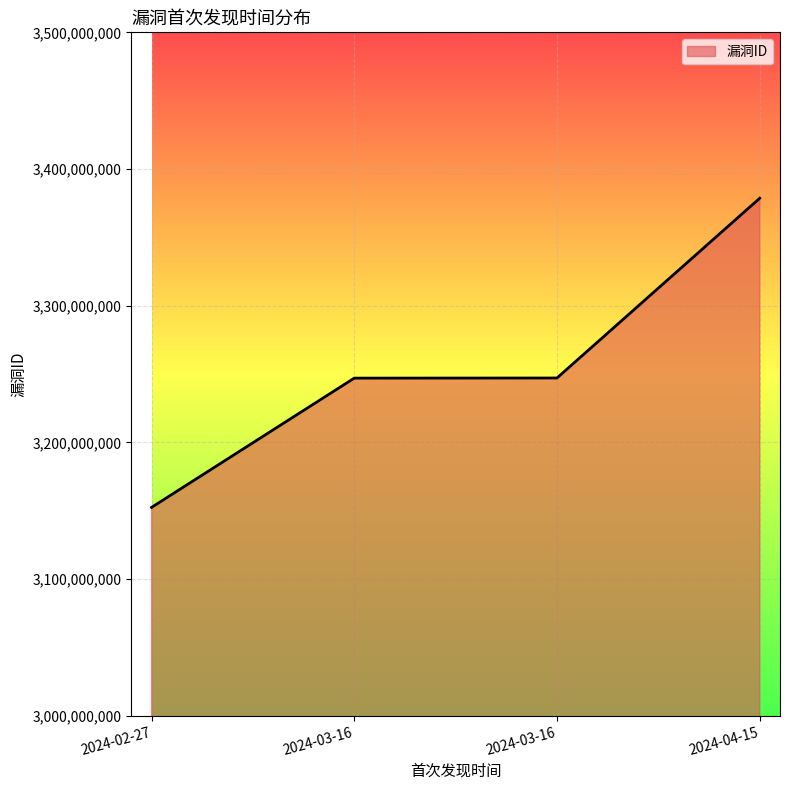

What is the value of the 2nd point from the left?

3247009351